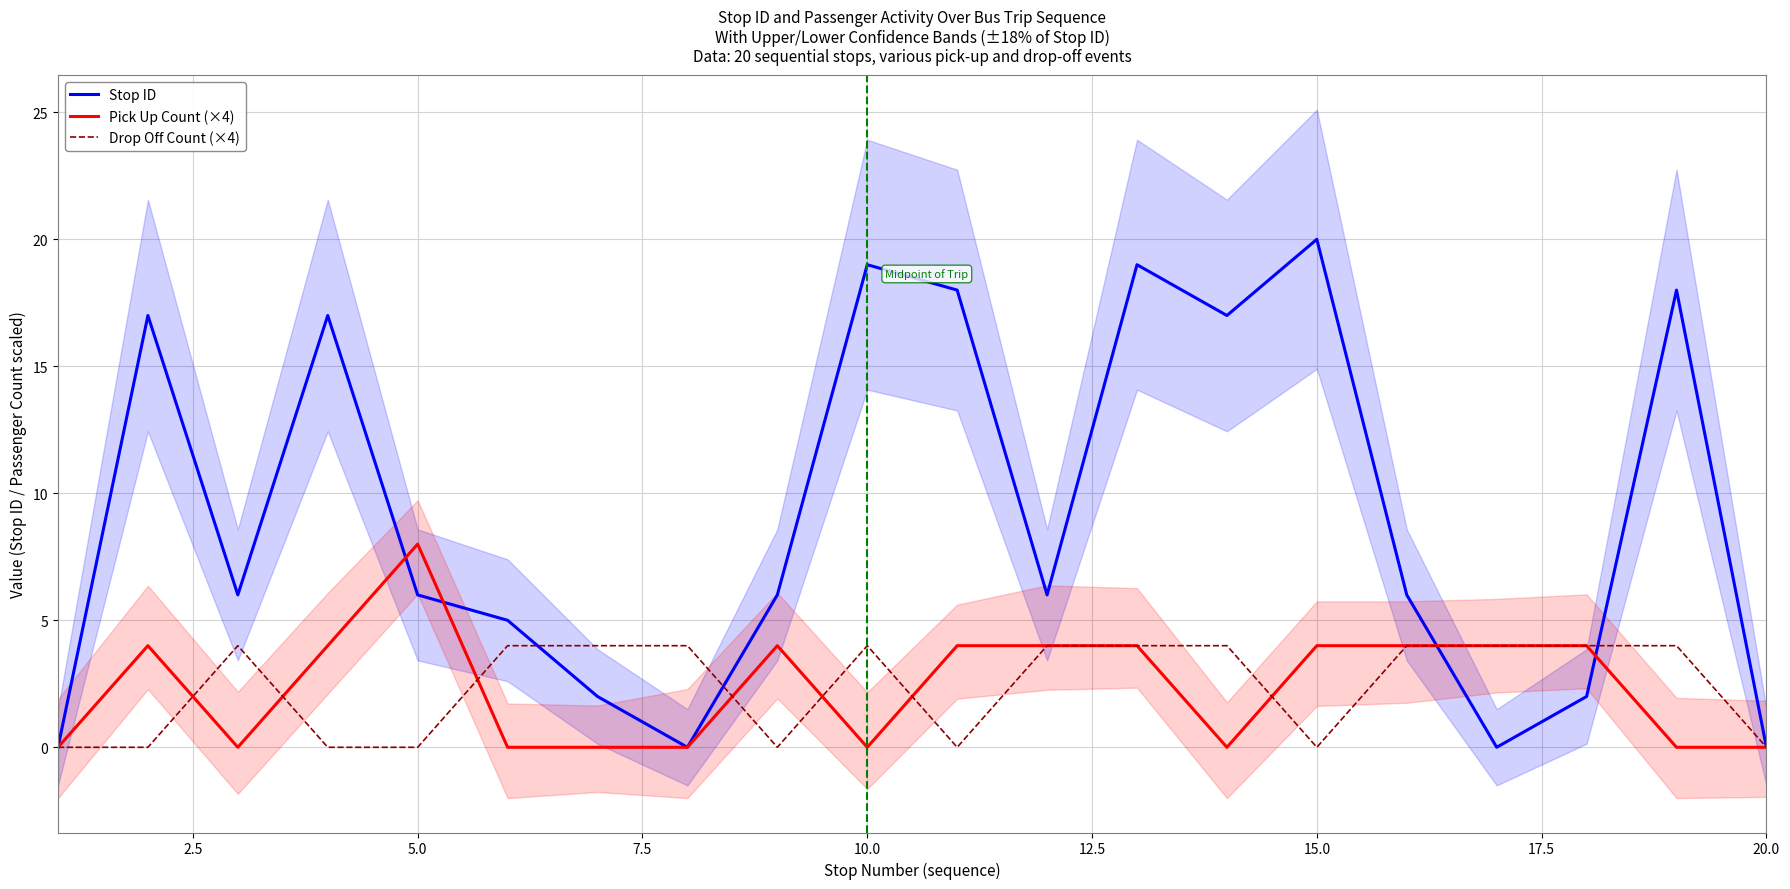

Is the value of Pick Up Count (×4) at 15.0 greater than the value of Stop ID at 15.0?

No